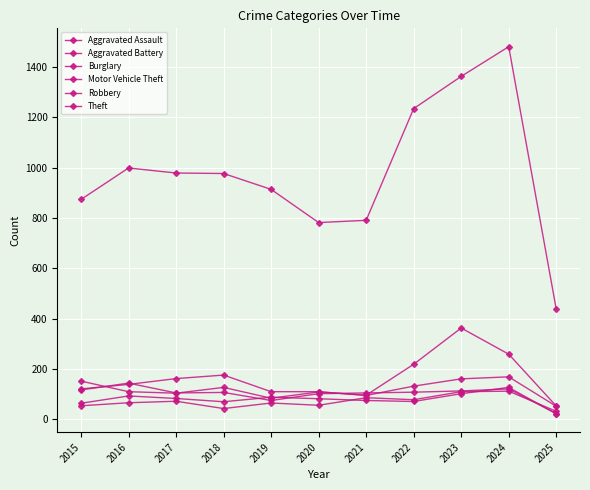

What is the difference between the second highest and minimum values in the Burglary series?

117